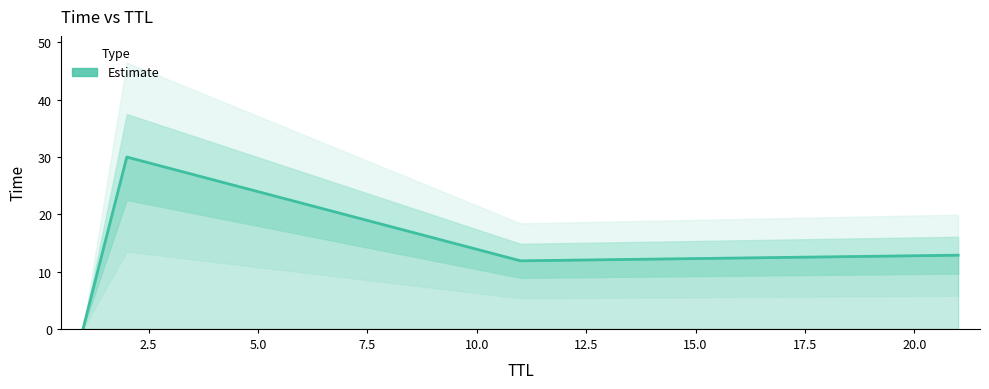

Reading left to right, transcribe all the data shown in this chart.

0.0	30.0	11.9	12.9